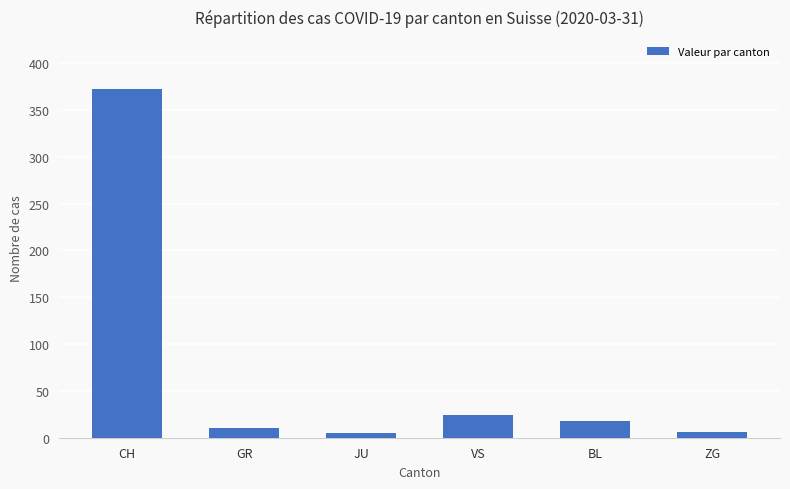

Is it true that the value at BL is 18?

True